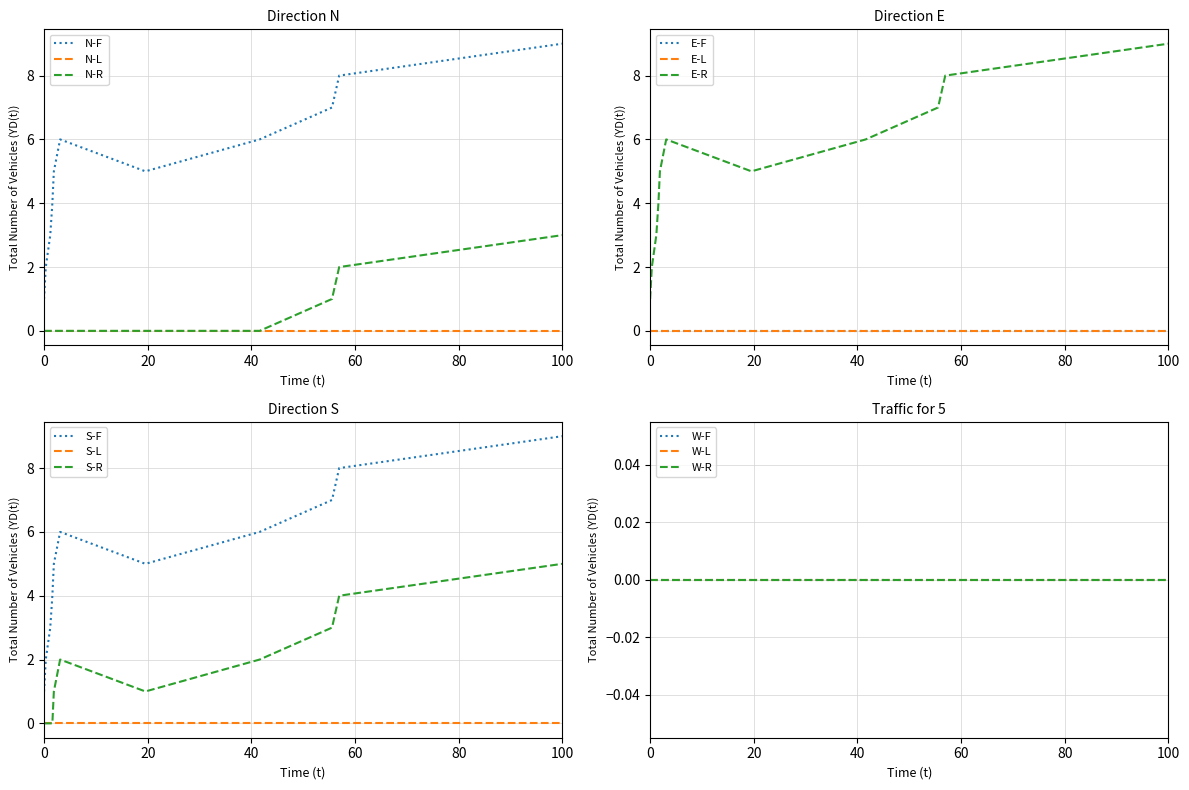

True or false: N-F and N-R cross at least once.

False